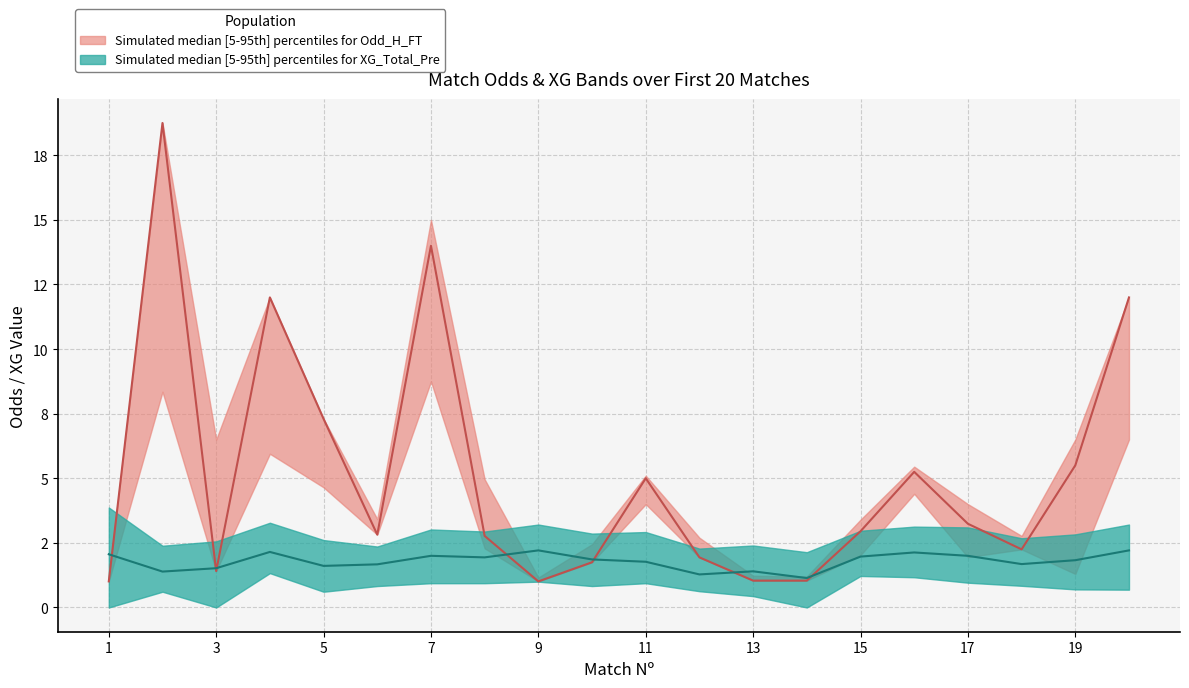

What is the difference between the maximum and second lowest values in the Odd_H_FT_lower series?

7.7